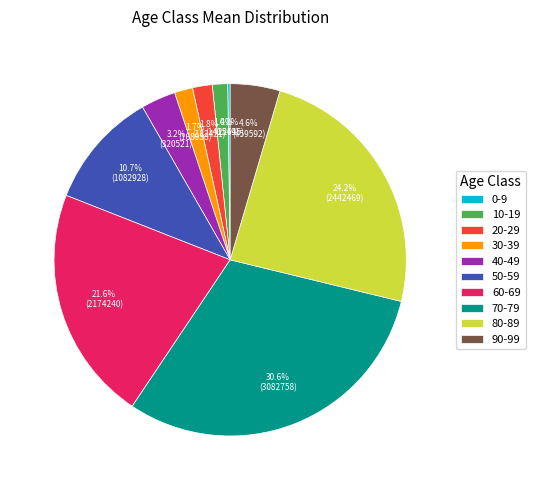

The 70-79 slice represents 31% of the pie. True or false?

True